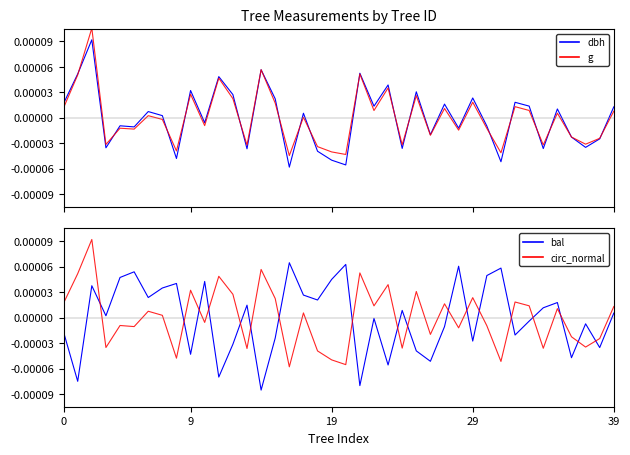

True or false: dbh and circ_normal cross at least once.

True